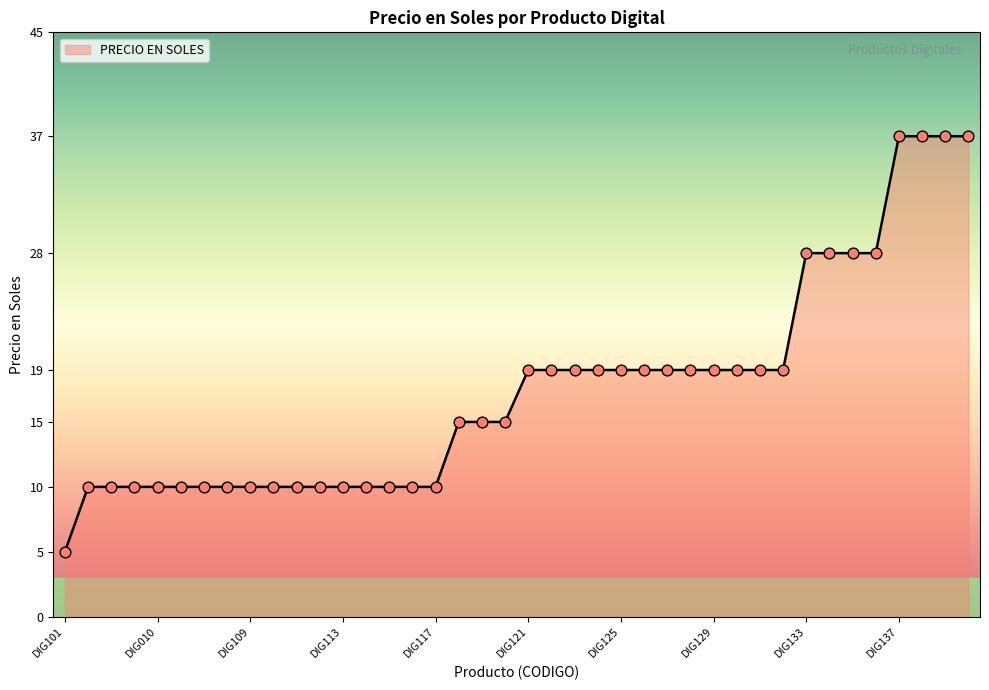

What is the difference between the maximum and minimum values?

32